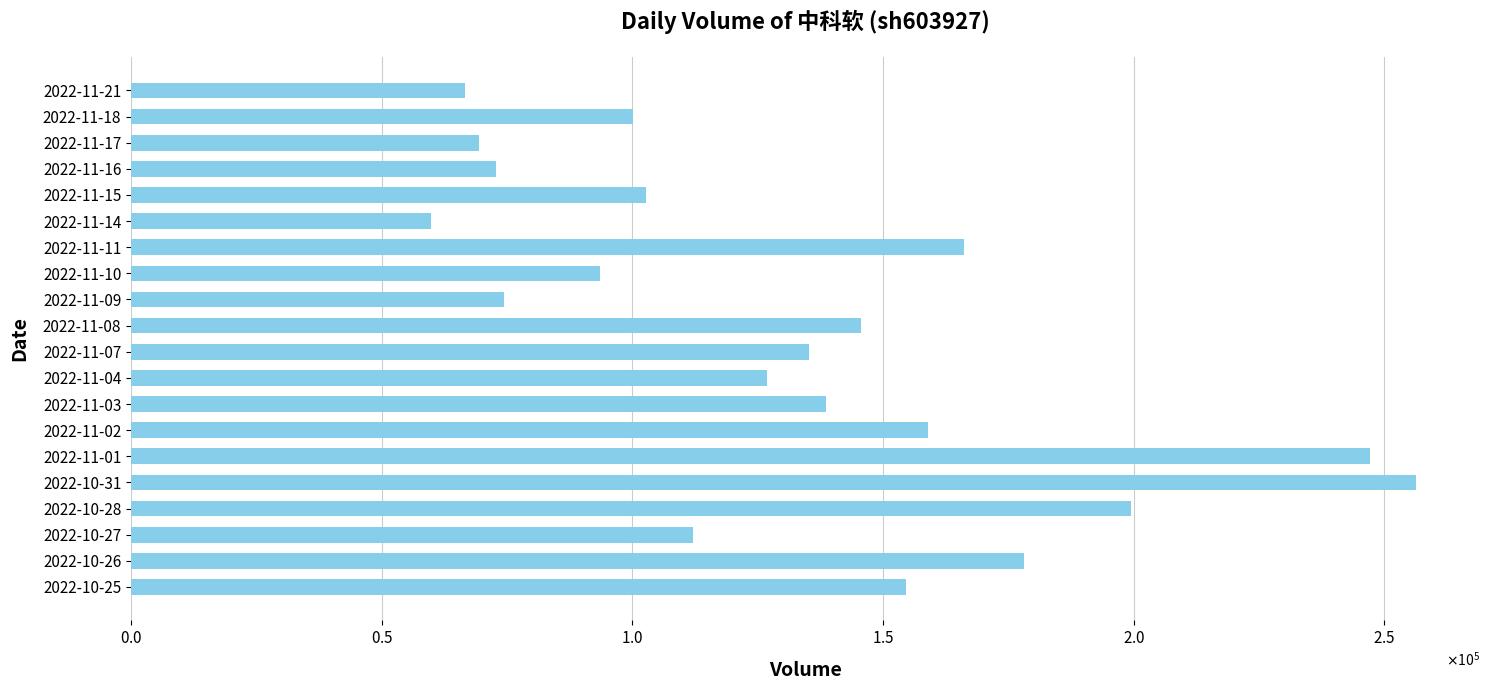

Which category has the highest value across all series?

2022-10-31